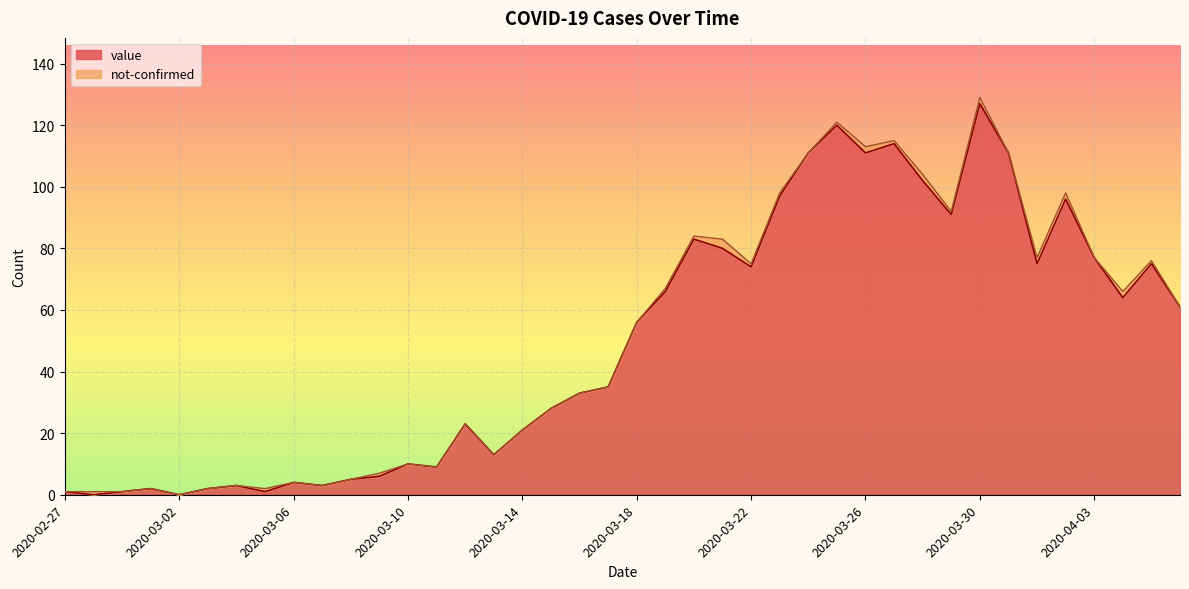

What is the label of the 9th point from the right?

2020-03-29